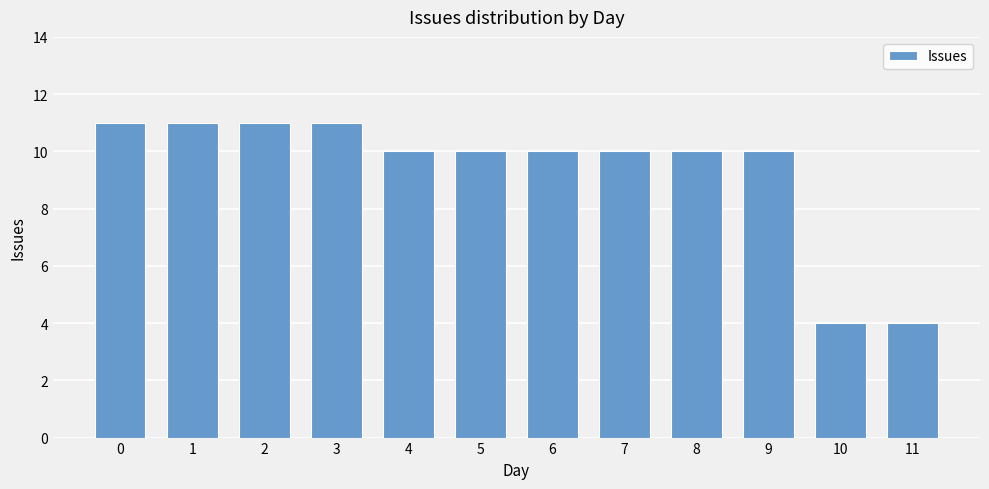

Count the number of categories in the chart.

12